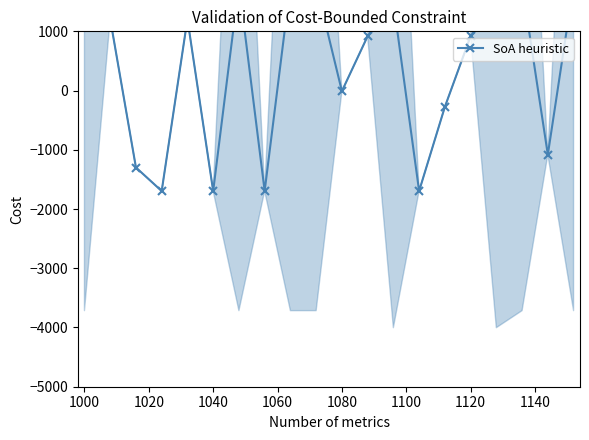

Does the chart display data point markers on the line(s)?

Yes